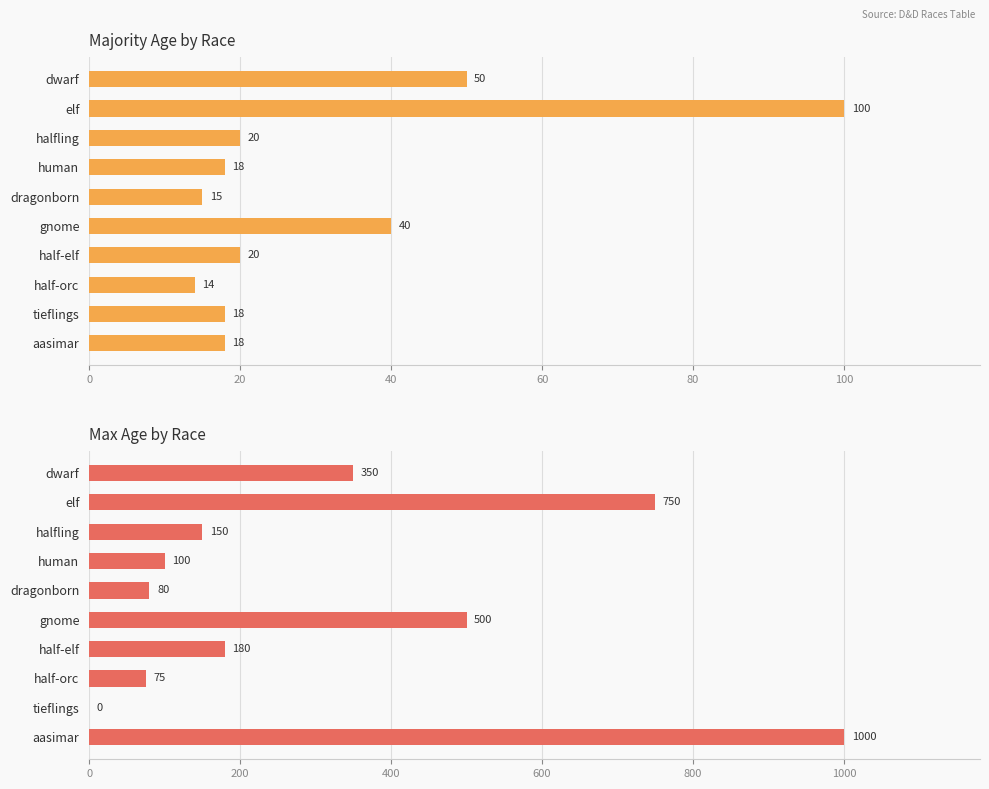

What is the total value across all series at 100?

540